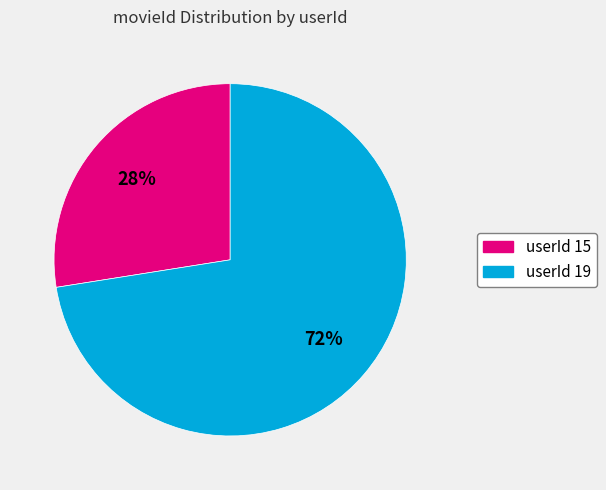

Which has a higher value, userId 19 or userId 15?

userId 19